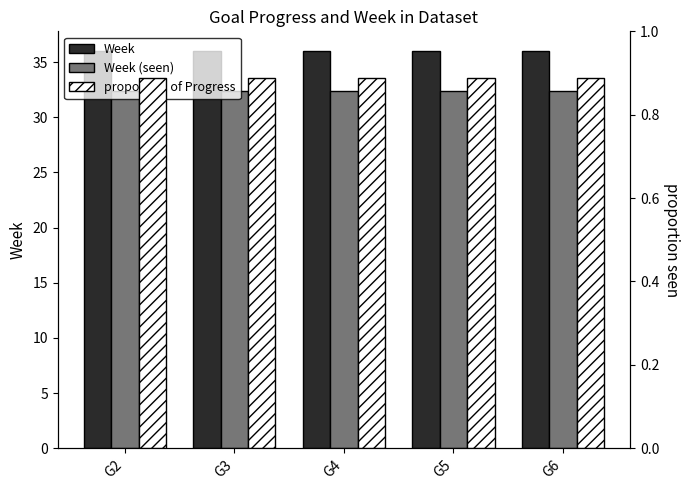

The value of Week at G2 is 36.0. True or false?

True